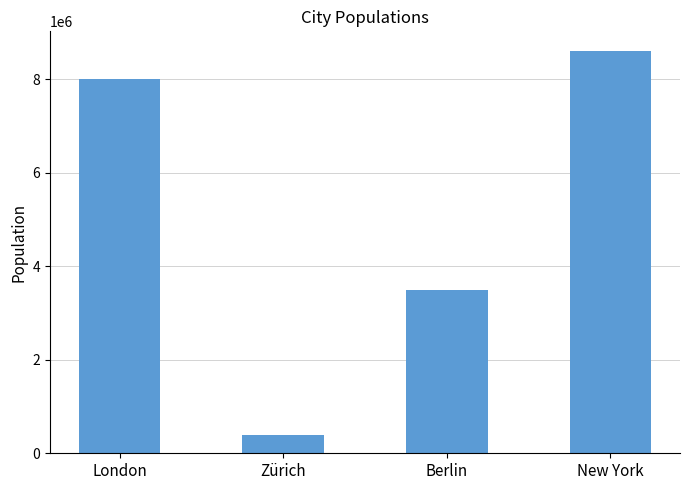

What is the greatest value displayed?

8600000